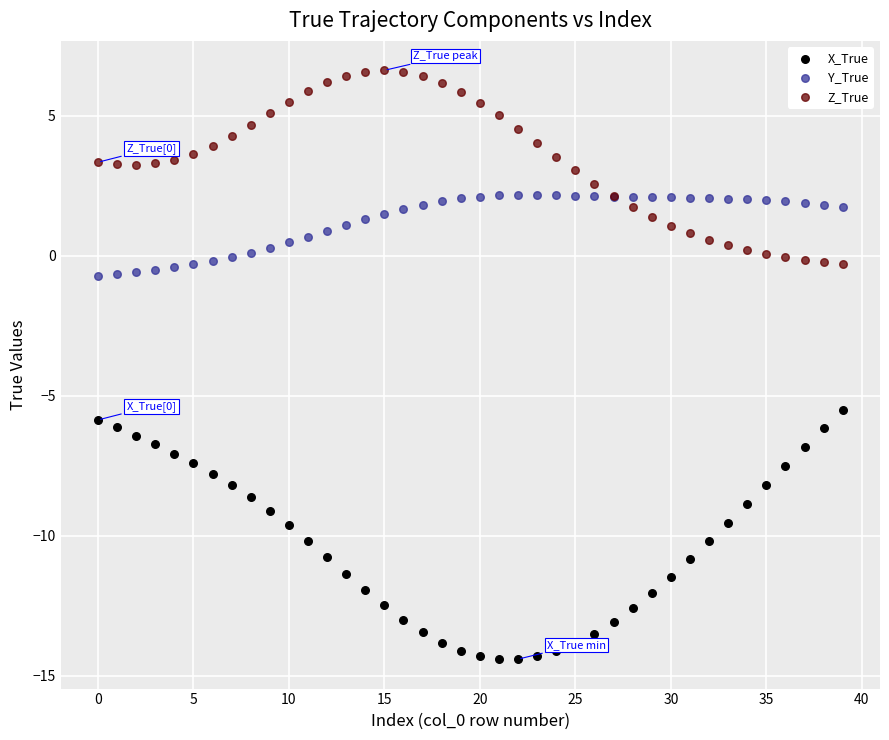

Which series has the largest Y range (max minus min)?

X_True